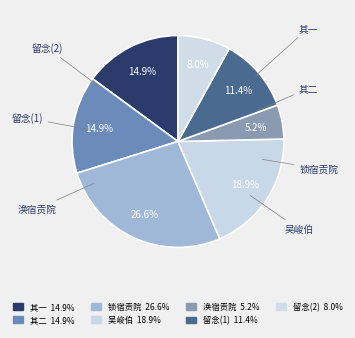

How many segments does this pie chart have?

7